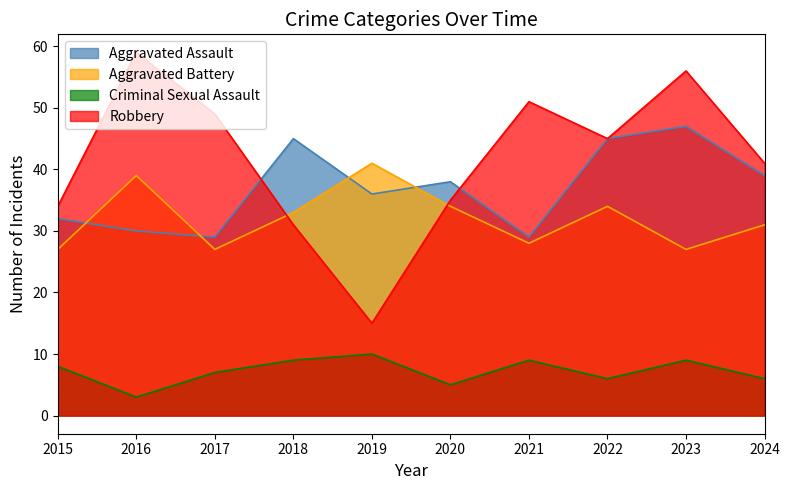

True or false: Criminal Sexual Assault and Aggravated Assault cross at least once.

False